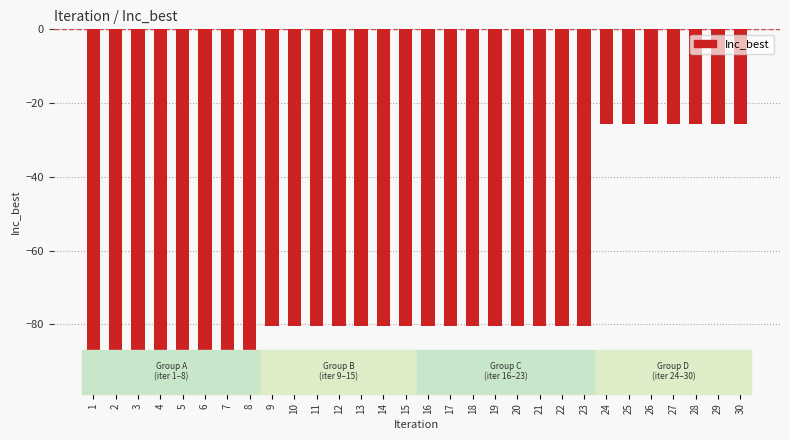

True or false: the data shows -38.2 at 14.

False